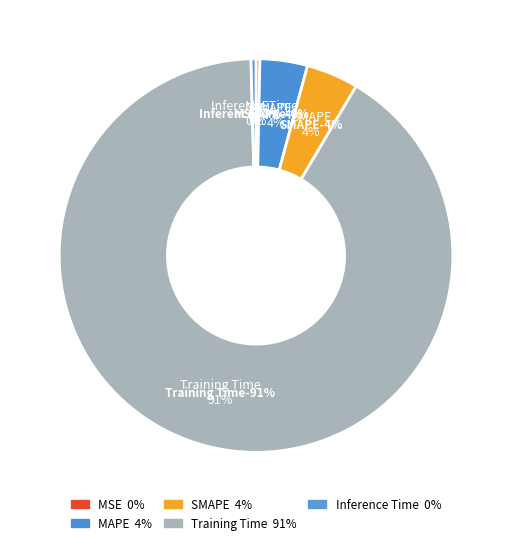

How many slices are in this pie chart?

5